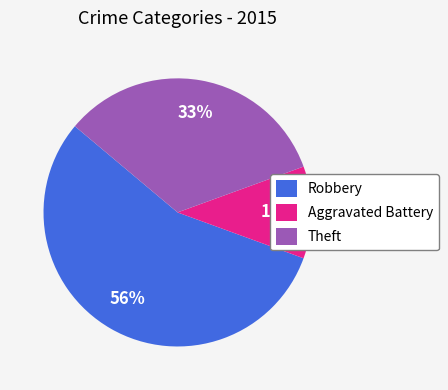

To the nearest percent, what is the average slice percentage?

33%